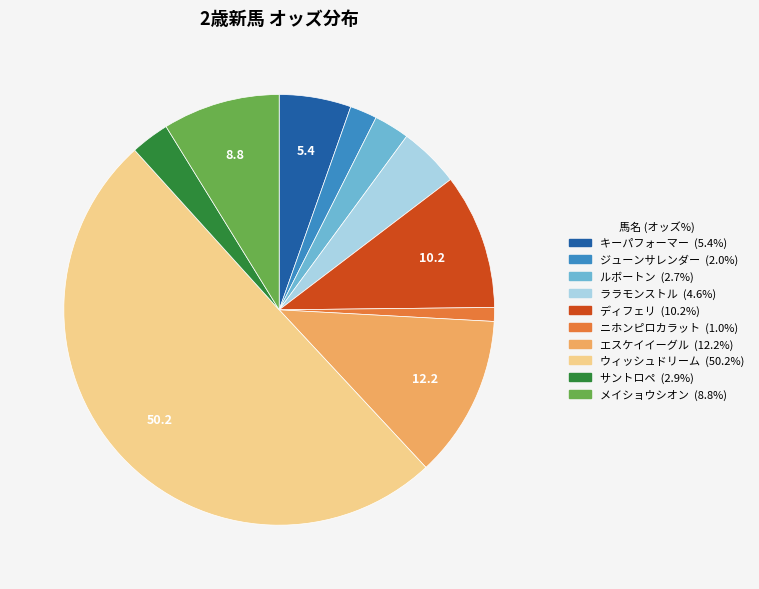

Which has a higher value, ディフェリ or ウィッシュドリーム?

ウィッシュドリーム